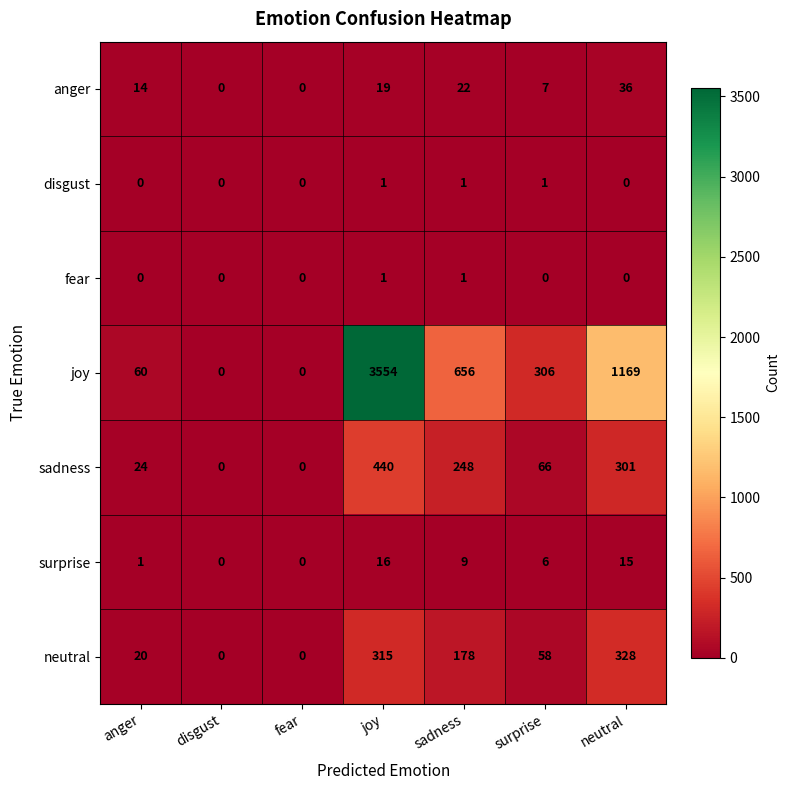

Which category has the highest value in the surprise series?

joy